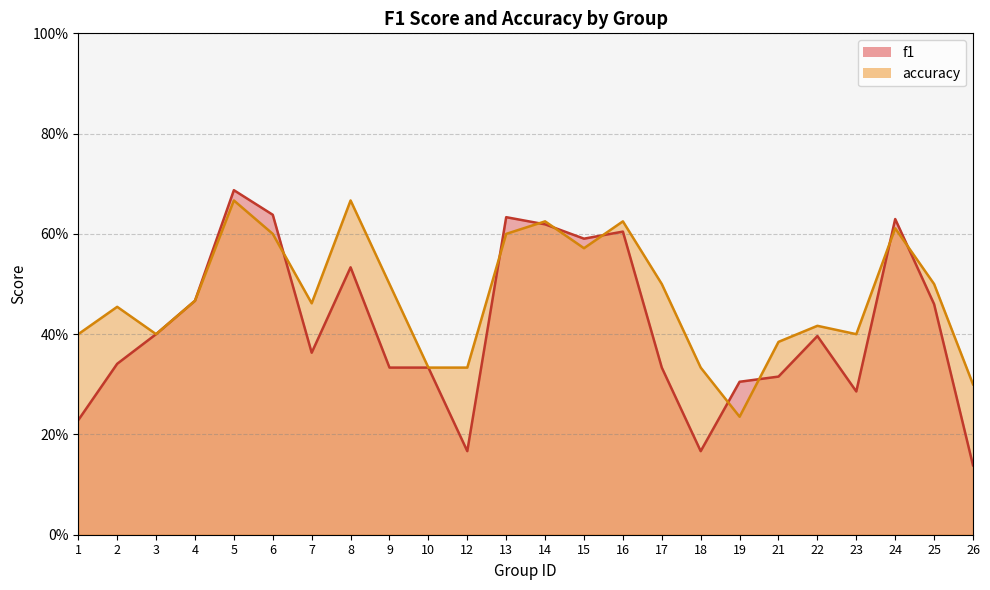

Which series has the largest range (max minus min)?

f1